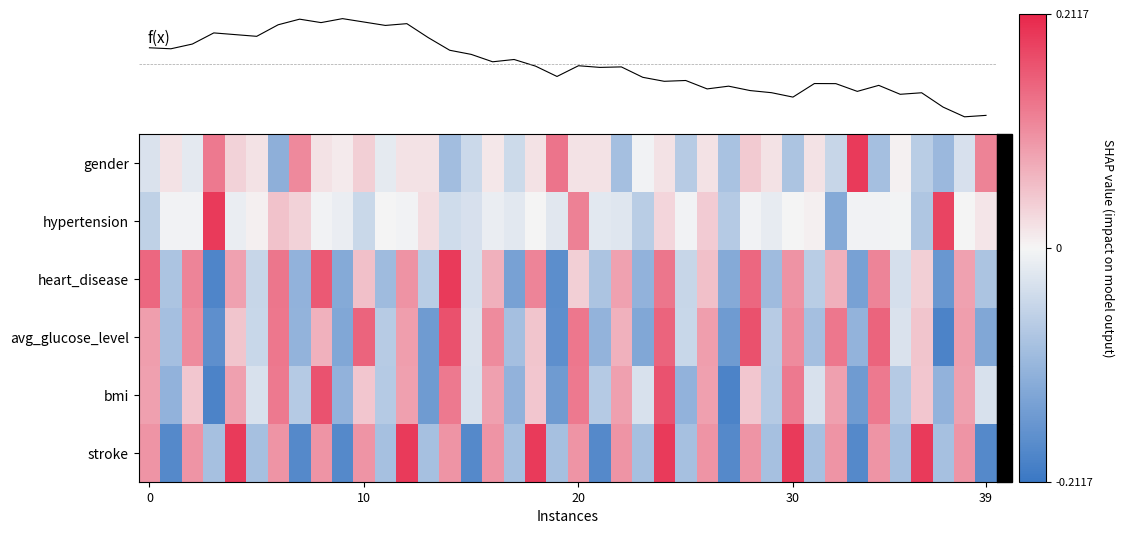

What is the difference between the highest and lowest values at 29?

0.1